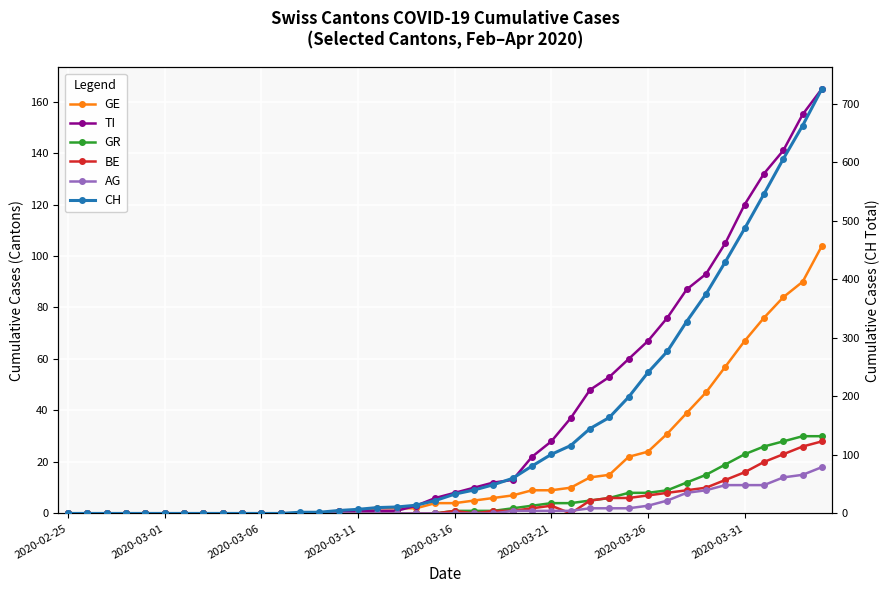

Which category has the lowest value in the BE series?

2020-02-25